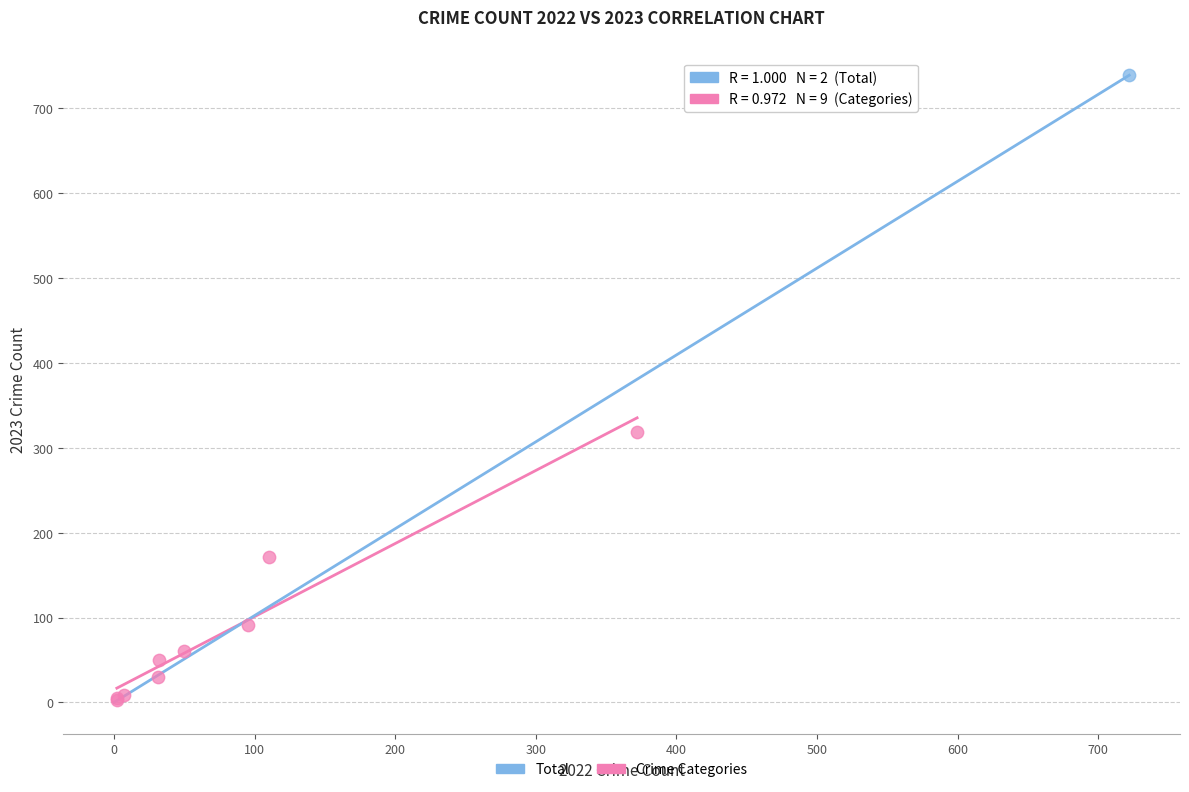

What are all the series names shown in the legend?

Total, Crime Categories